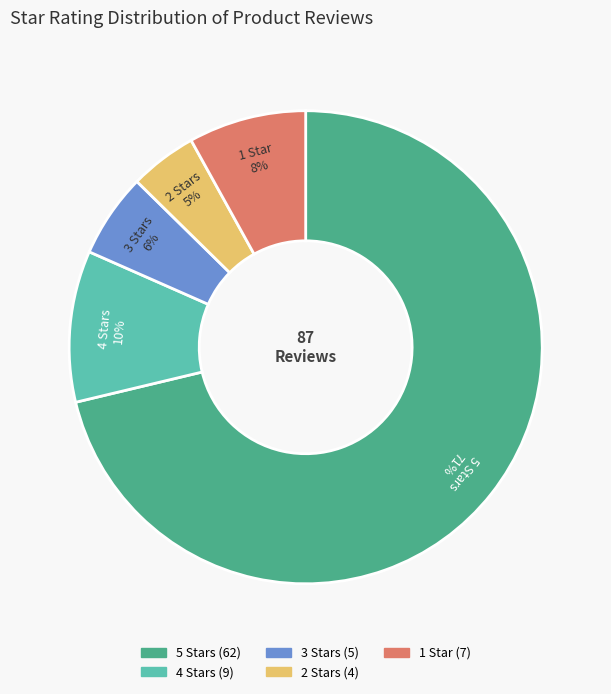

To the nearest percent, what is the average slice percentage?

20%